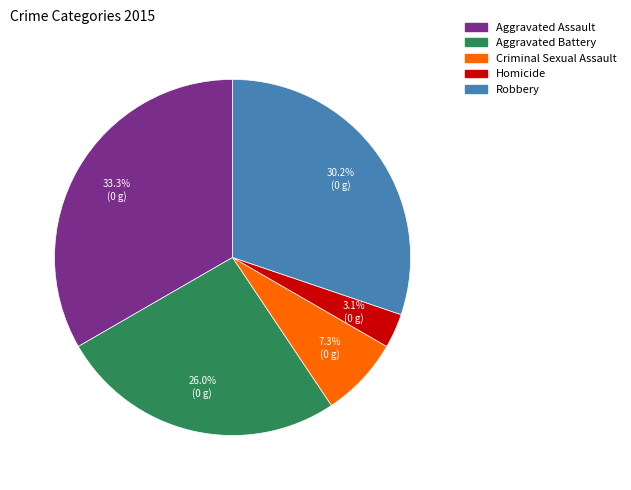

To the nearest percent, what percentage of the pie is Robbery?

30%